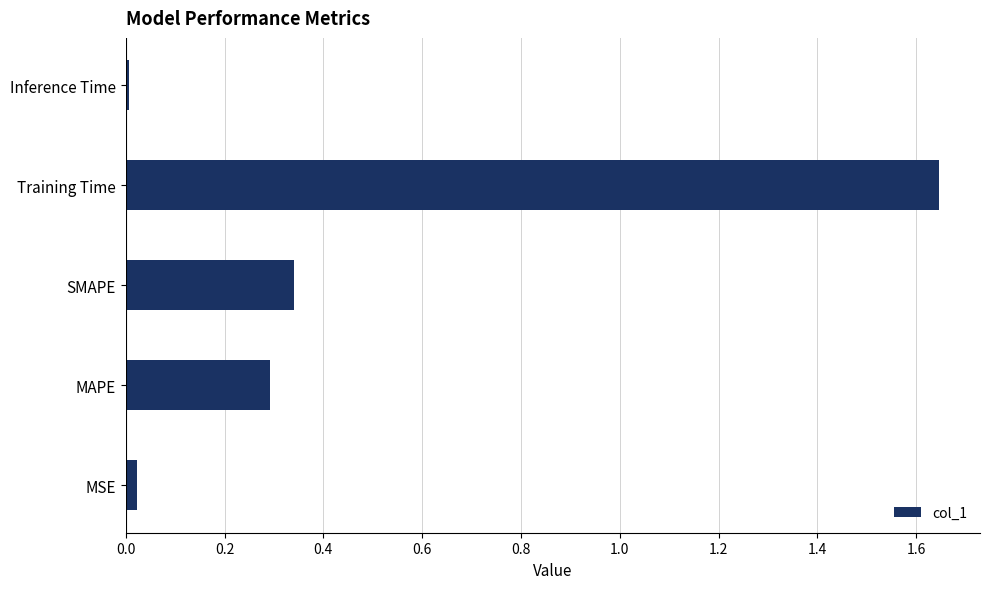

List the labels in order of value, largest first.

Training Time, SMAPE, MAPE, MSE, Inference Time